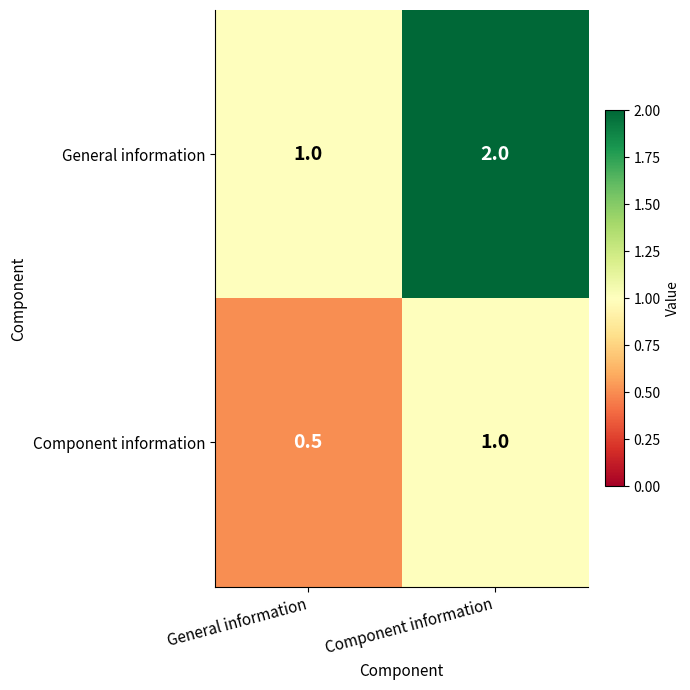

Where is General information nearest to the value 1?

General information